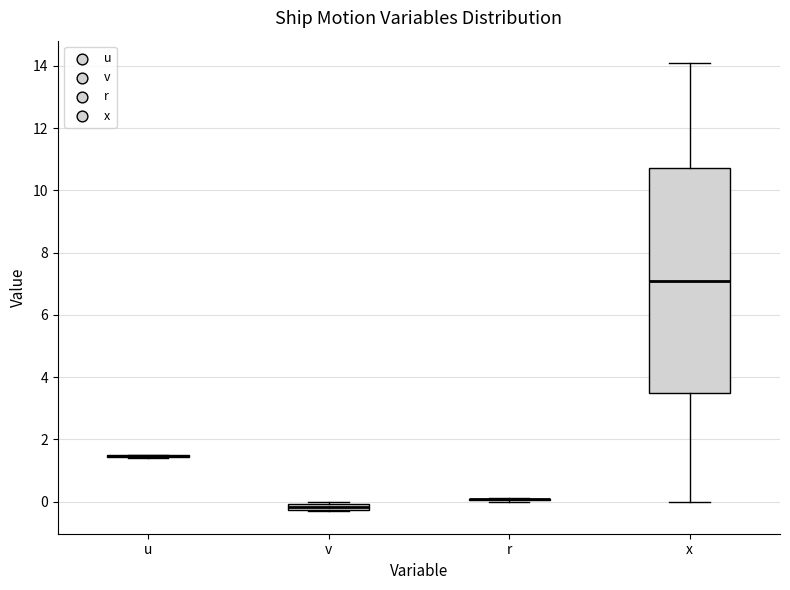

Where is the upper edge of the box for v on the y-axis? The values are not printed on the chart, so give them approximately, as read against the axis.

0.0